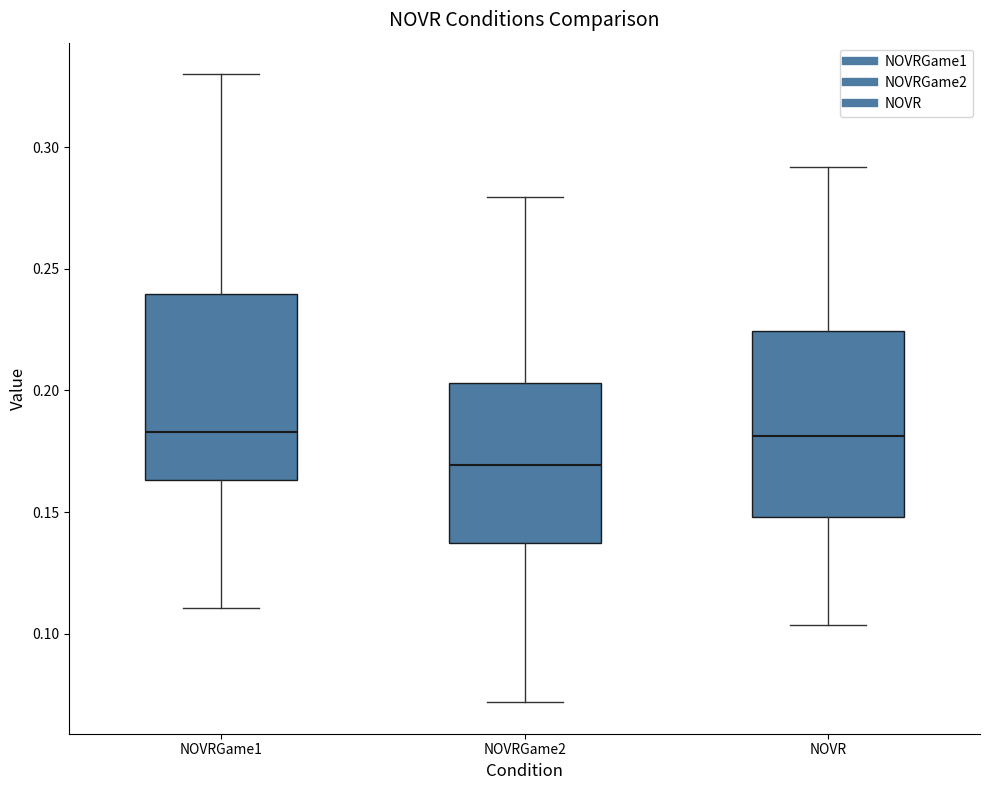

Reading left to right, transcribe this box plot: for each box, give where its median line is, the range the box spans, and where its two whiskers end, as read against the y-axis. The values are not printed on the chart, so give them approximately, as read against the axis.

NOVRGame1: median 0.185, box 0.165 to 0.240, whiskers 0.110 to 0.330
NOVRGame2: median 0.170, box 0.135 to 0.205, whiskers 0.070 to 0.280
NOVR: median 0.180, box 0.150 to 0.225, whiskers 0.105 to 0.290